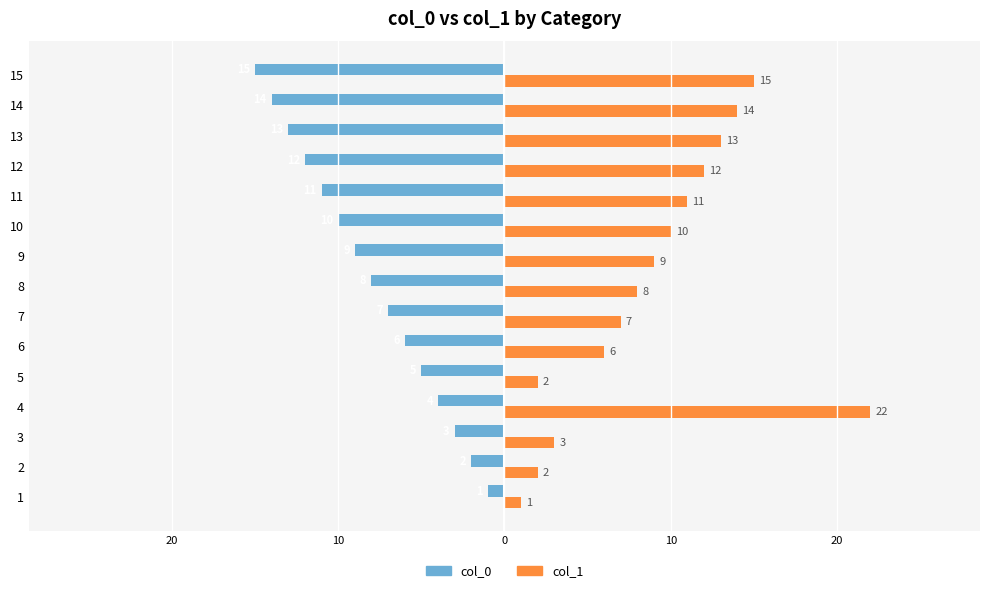

Count the number of categories in the chart.

15